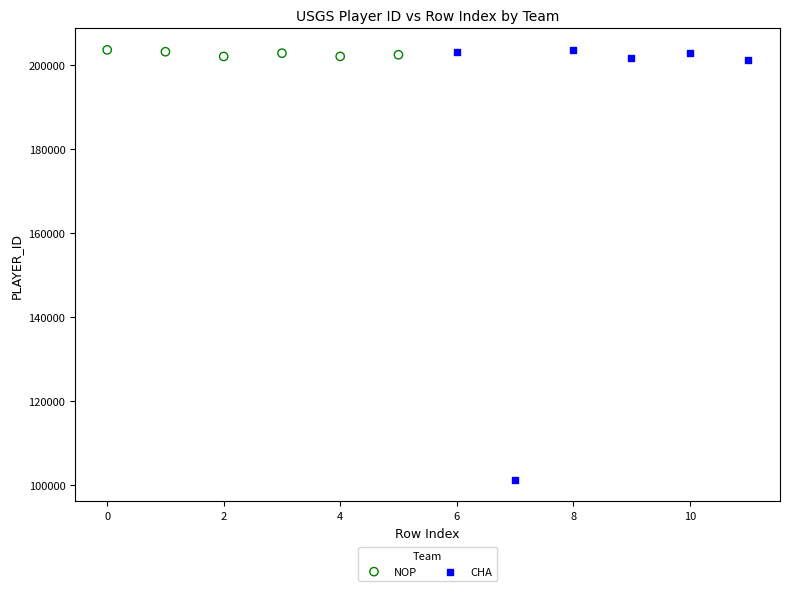

What are all the series names shown in the legend?

NOP, CHA